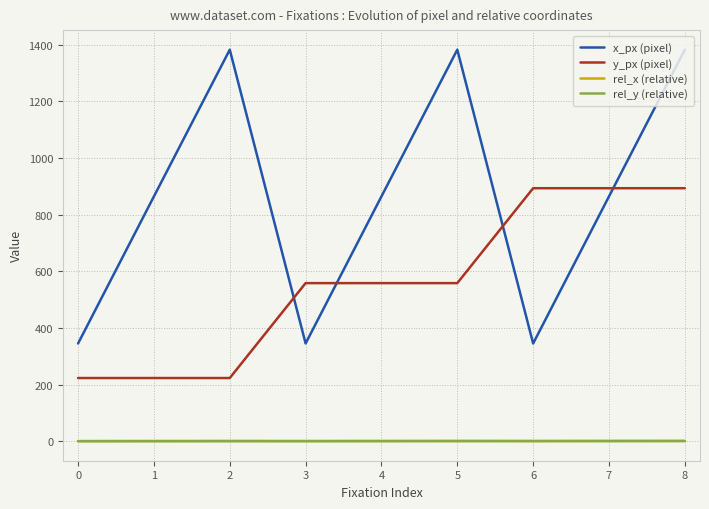

True or false: x_px (pixel) and rel_y (relative) cross at least once.

False